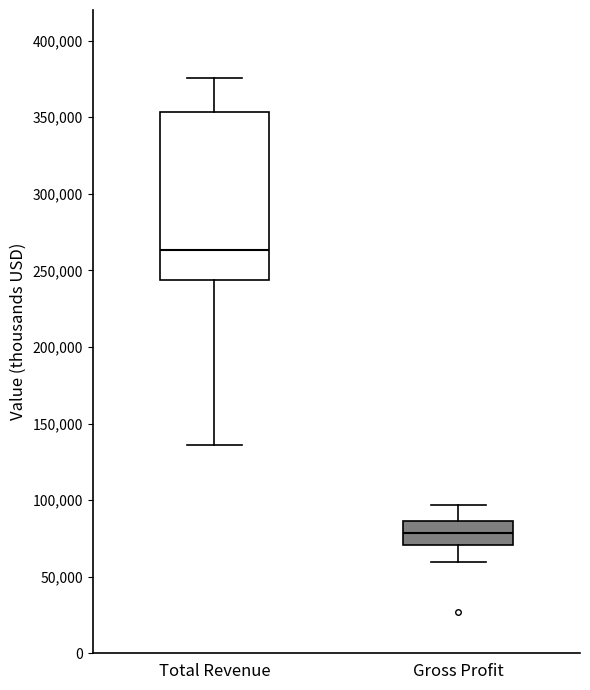

Which box has the highest median line?

Total Revenue